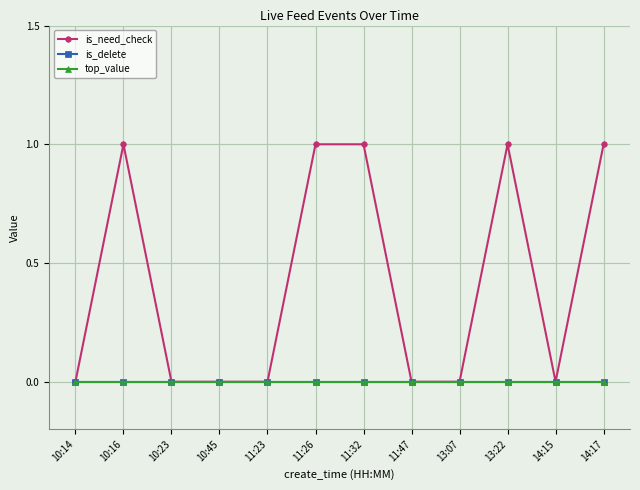

Does the chart have visible grid lines?

Yes